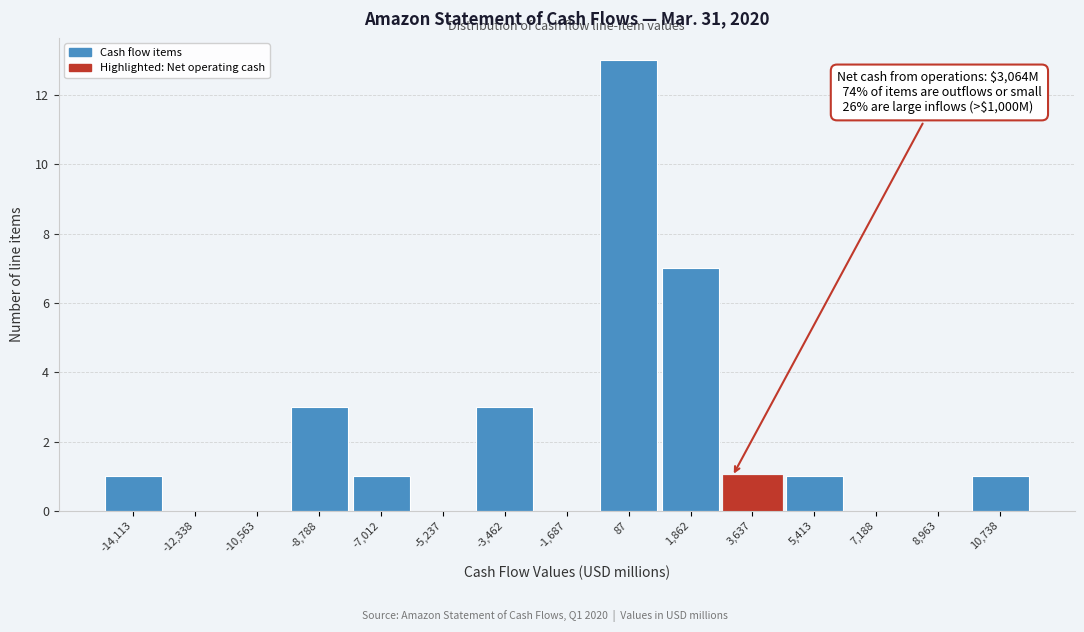

Over which range of the x-axis is the bar tallest?

-800 to 1000